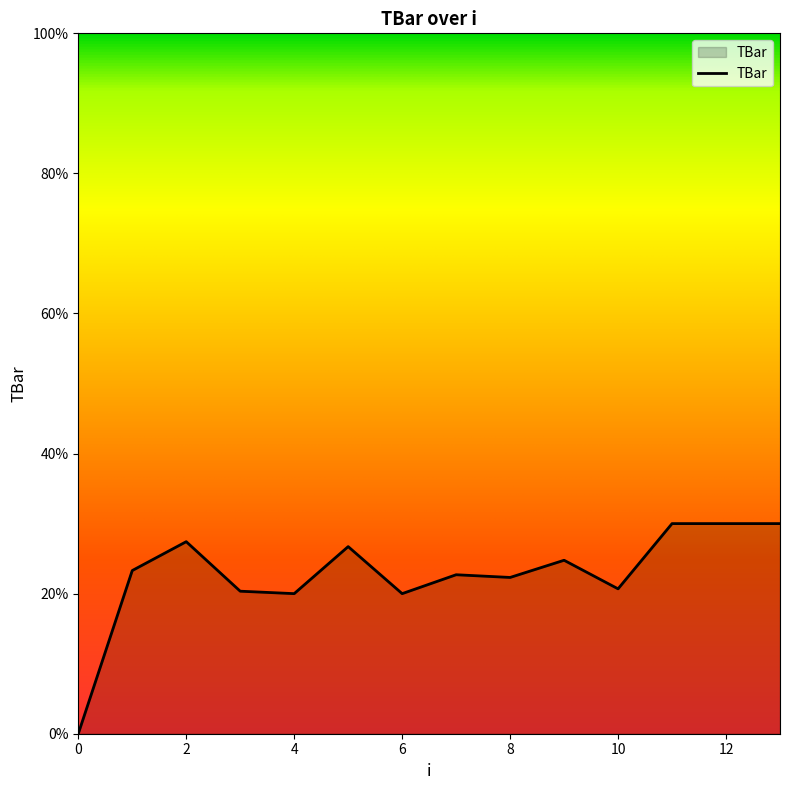

What is the maximum value shown in the chart?

30.0